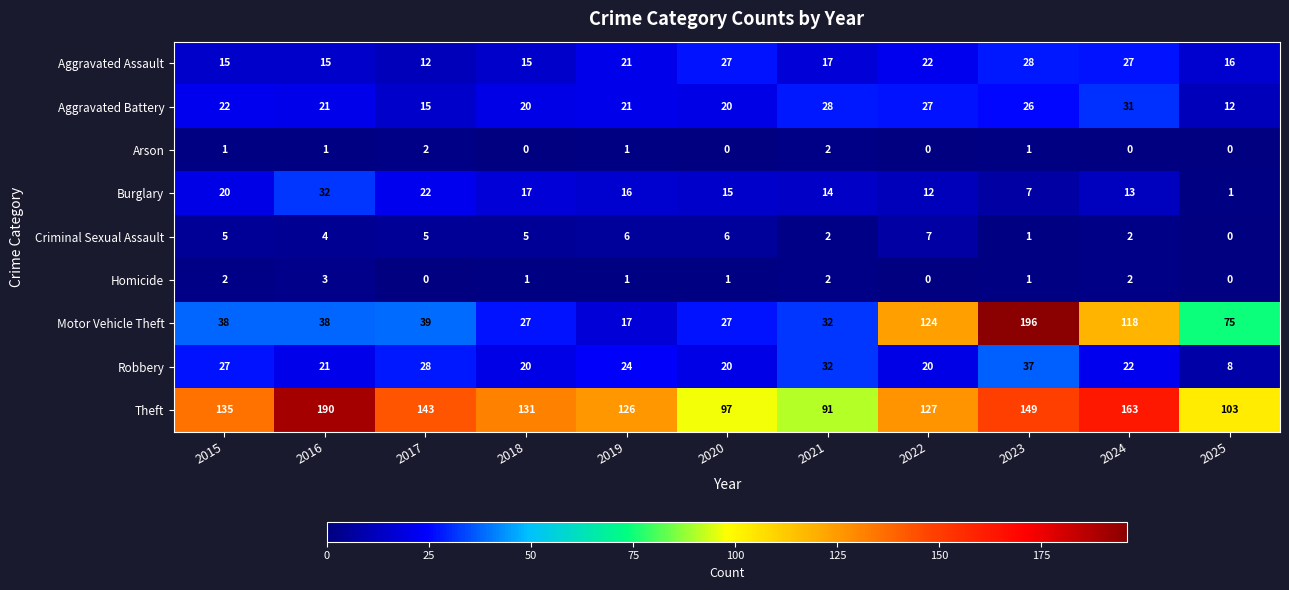

At which category does the chart reach its peak across all series?

2023